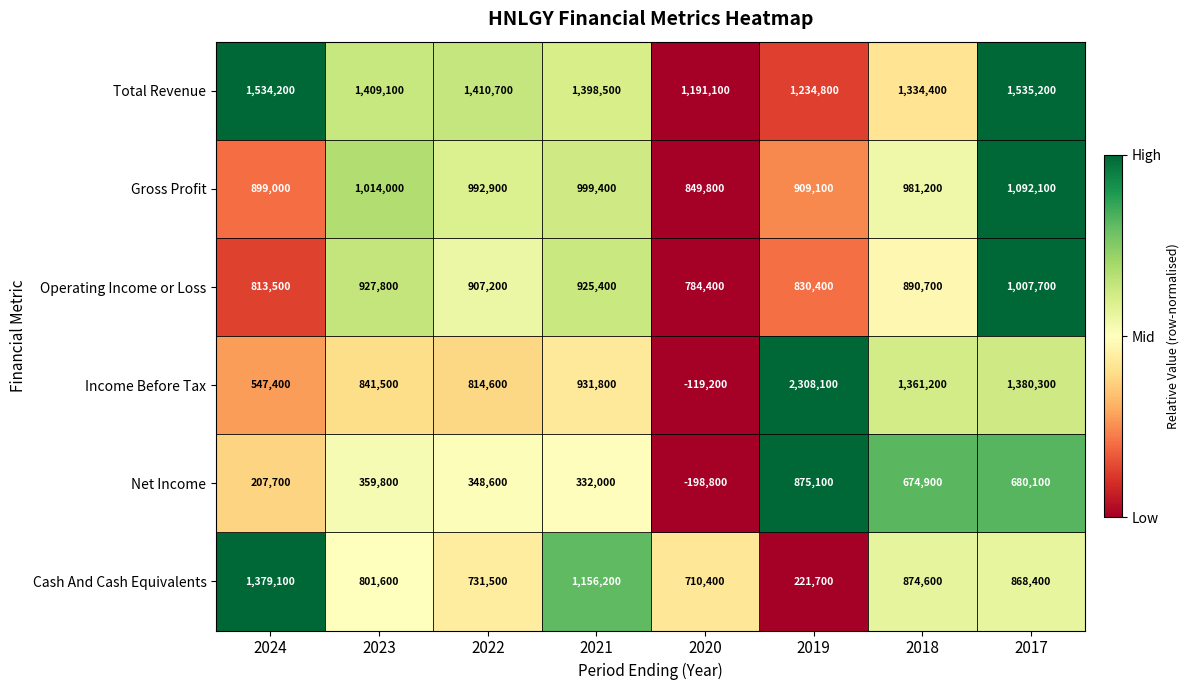

Which series changed the most between 2024 and 2023?

Cash And Cash Equivalents